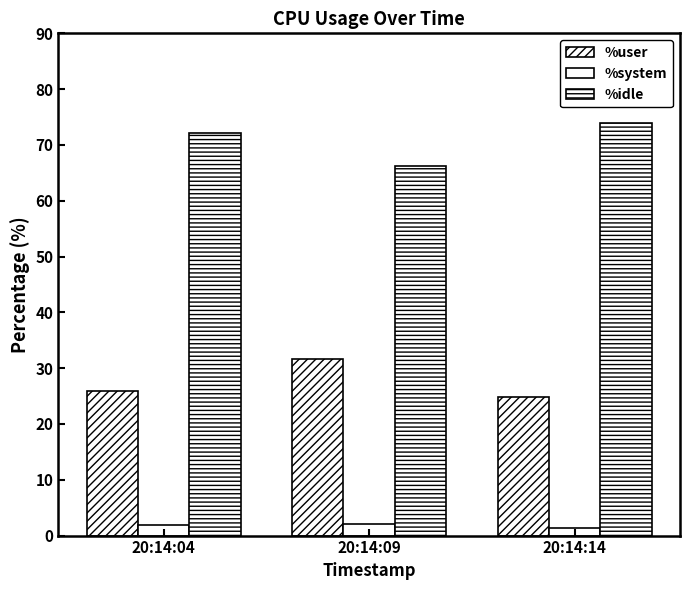

Does the chart contain any negative values?

No